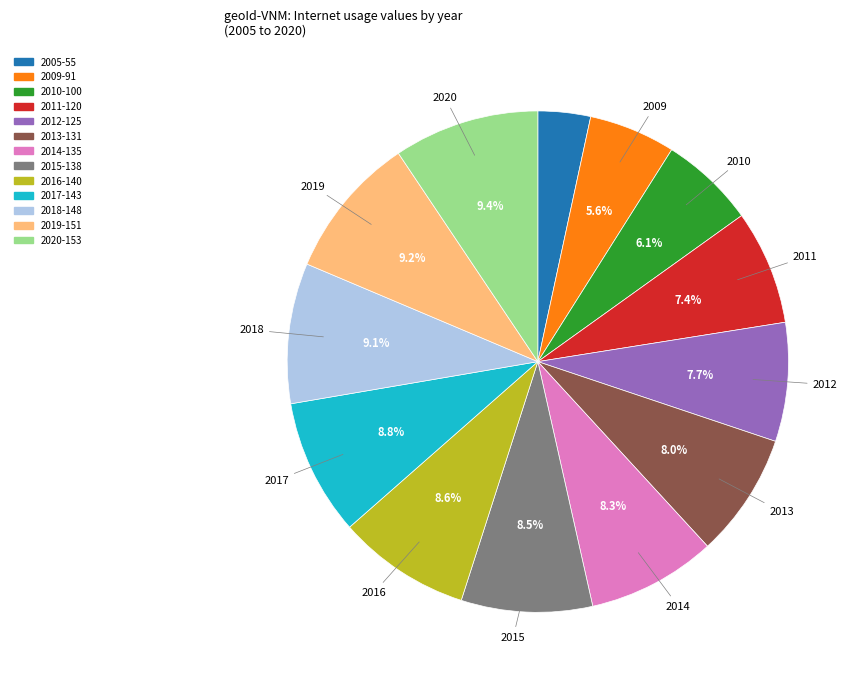

Which category has the smallest portion of the pie?

2005